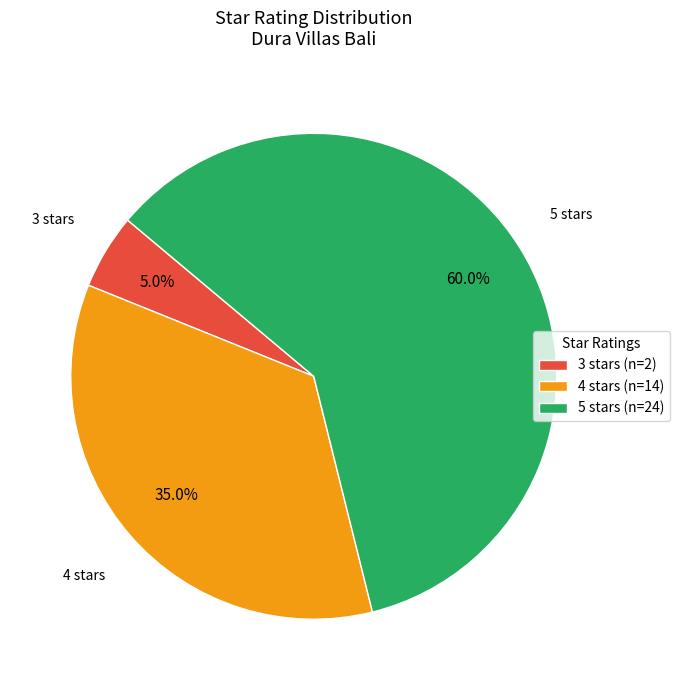

Rank the categories by value from lowest to highest.

3 stars, 4 stars, 5 stars